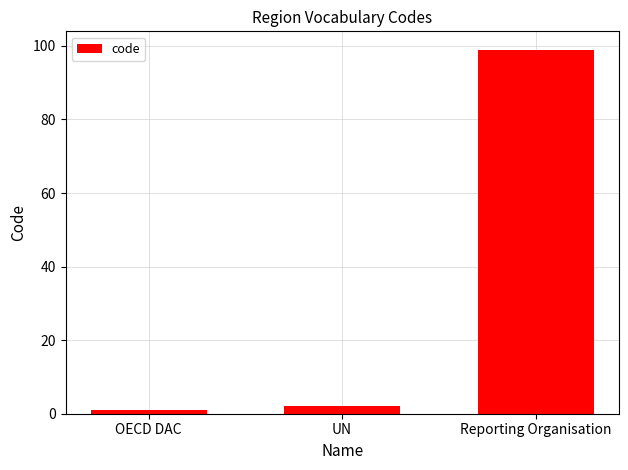

What is the value of the 1st bar from the left?

1